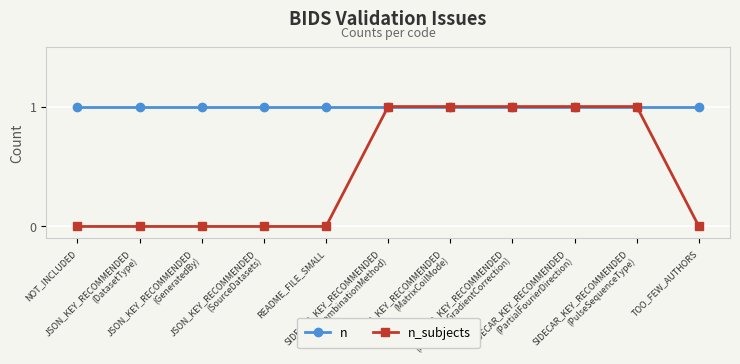

How many lines are shown in the chart?

2